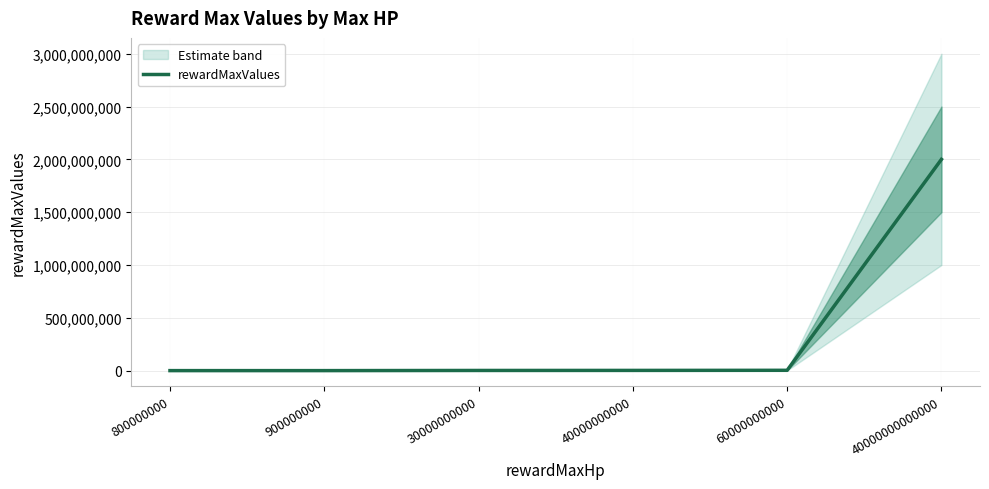

What is the change in value from 800000000 to 30000000000?

+1460000